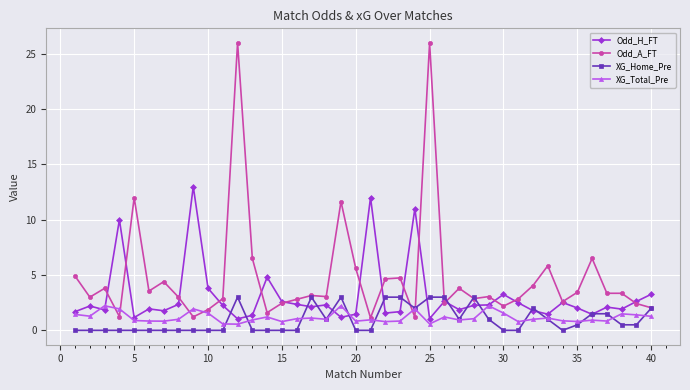

What is the sum of all XG_Home_Pre values?

38.5